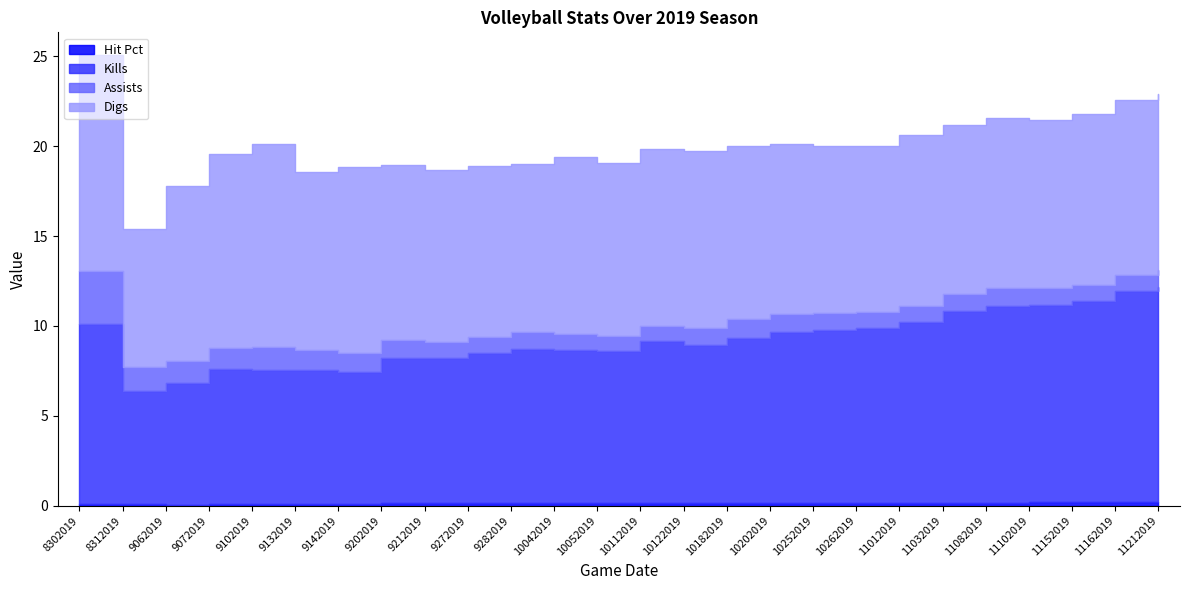

Is it true that Hit Pct equals 0.2 at 11102019?

True